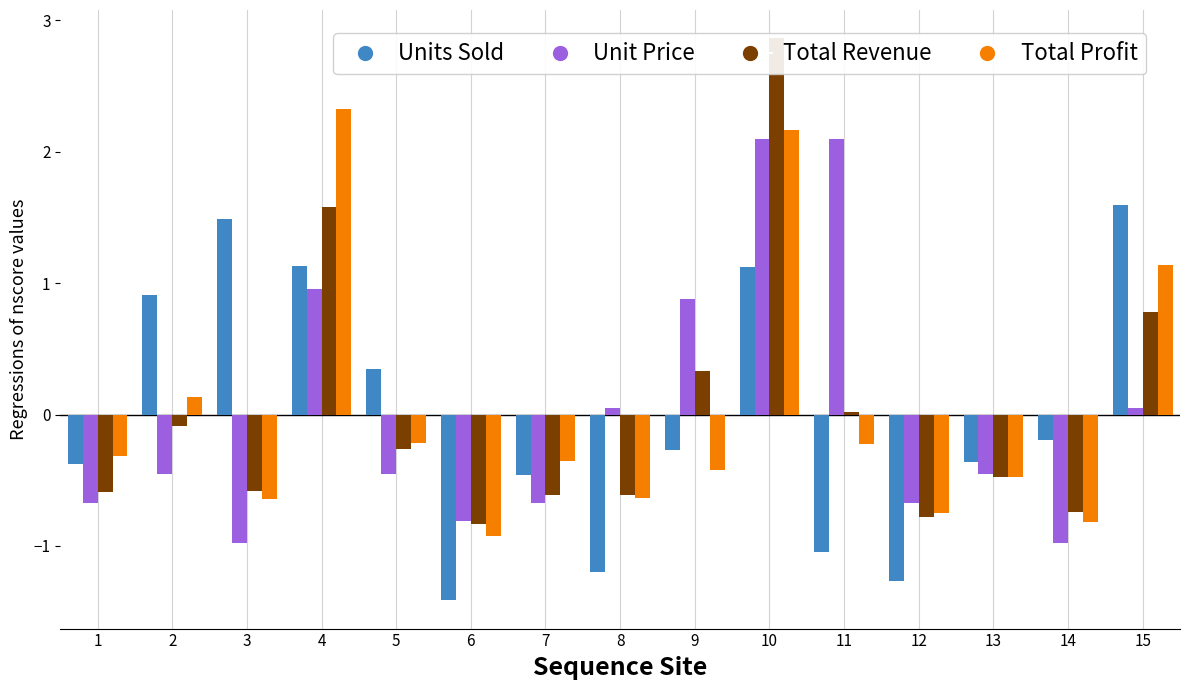

Reading left to right, what are all the values shown in this chart?

Units Sold: 1=-0.4	2=0.9	3=1.5	4=1.1	5=0.4	6=-1.4	7=-0.5	8=-1.2	9=-0.3	10=1.1	11=-1.0	12=-1.3	13=-0.4	14=-0.2	15=1.6
Unit Price: 1=-0.7	2=-0.4	3=-1.0	4=1.0	5=-0.5	6=-0.8	7=-0.7	8=0.1	9=0.9	10=2.1	11=2.1	12=-0.7	13=-0.5	14=-1.0	15=0.1
Total Revenue: 1=-0.6	2=-0.1	3=-0.6	4=1.6	5=-0.3	6=-0.8	7=-0.6	8=-0.6	9=0.3	10=2.9	11=0.0	12=-0.8	13=-0.5	14=-0.7	15=0.8
Total Profit: 1=-0.3	2=0.1	3=-0.6	4=2.3	5=-0.2	6=-0.9	7=-0.4	8=-0.6	9=-0.4	10=2.2	11=-0.2	12=-0.7	13=-0.5	14=-0.8	15=1.1